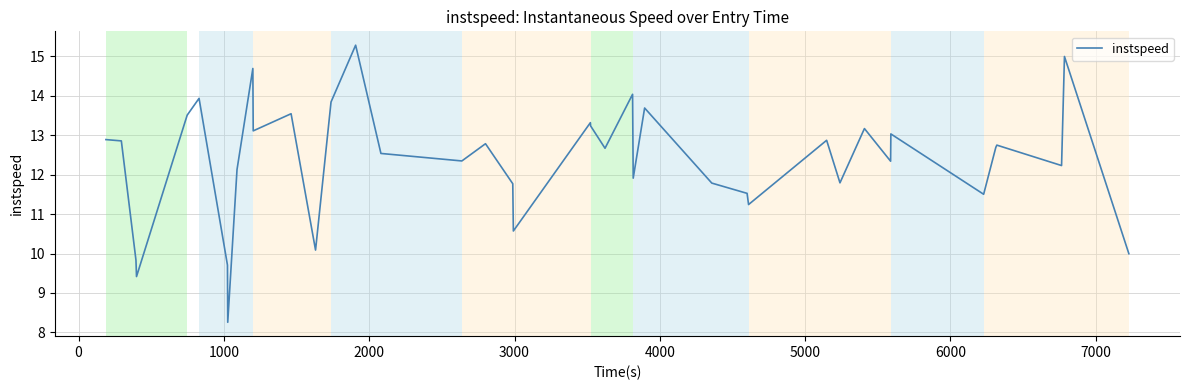

What is the minimum value shown in the chart?

8.3